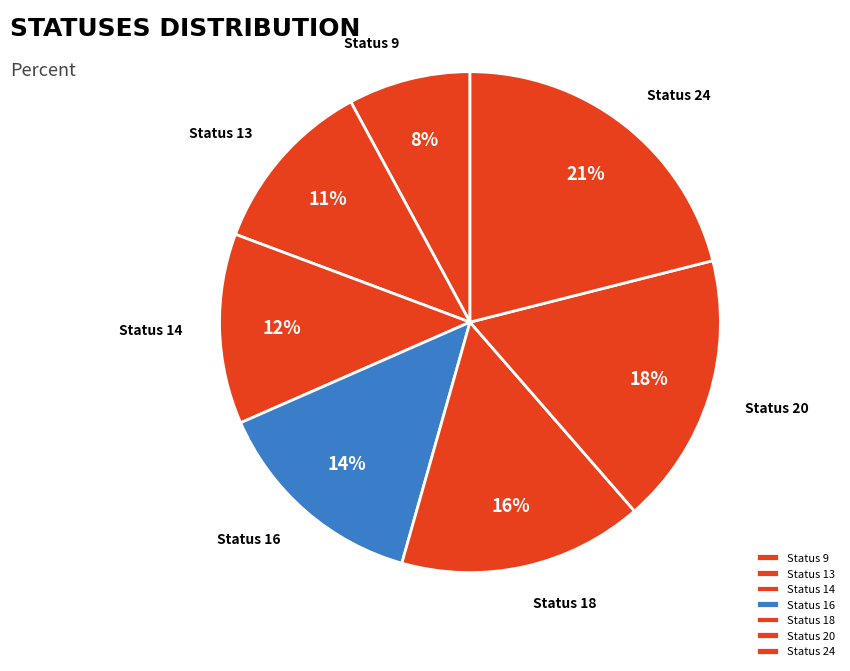

To the nearest percent, what percentage of the pie is Status 20?

18%